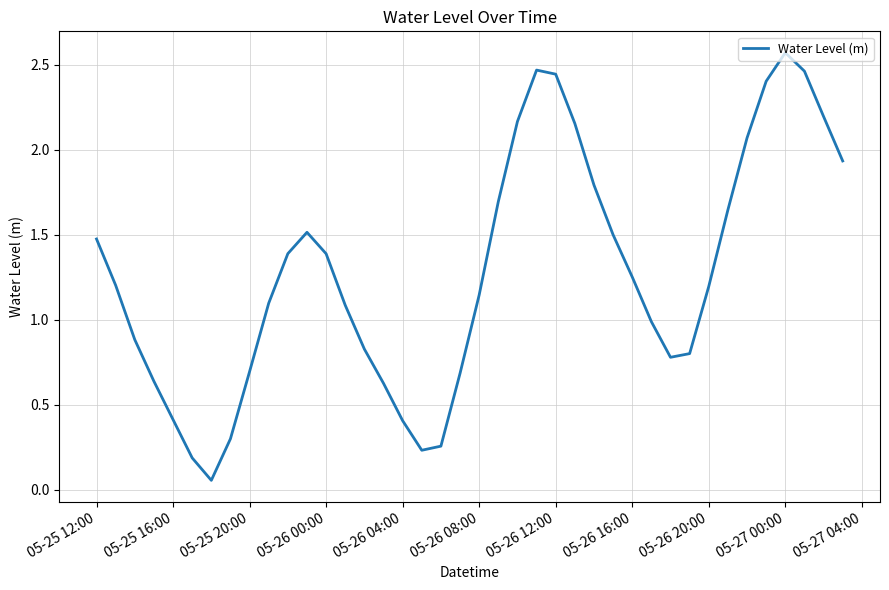

Does the chart display data point markers on the line(s)?

No